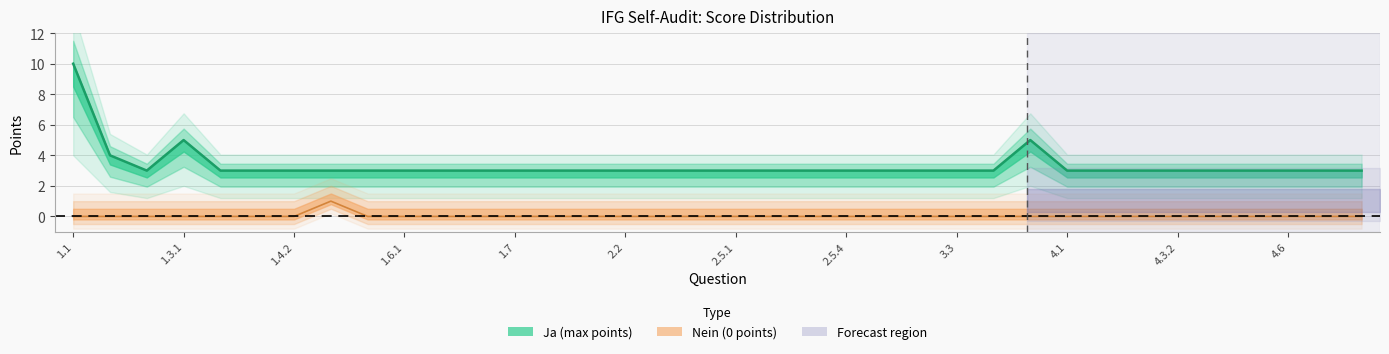

List the series in order of their overall mean, highest first.

Ja (max points), Nein (0 points)